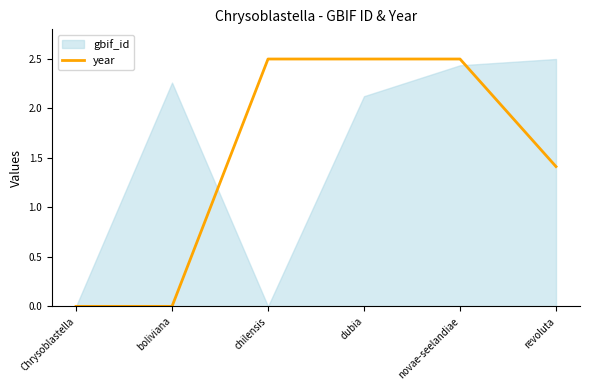

What is the value of the 5th point from the left?

2.5